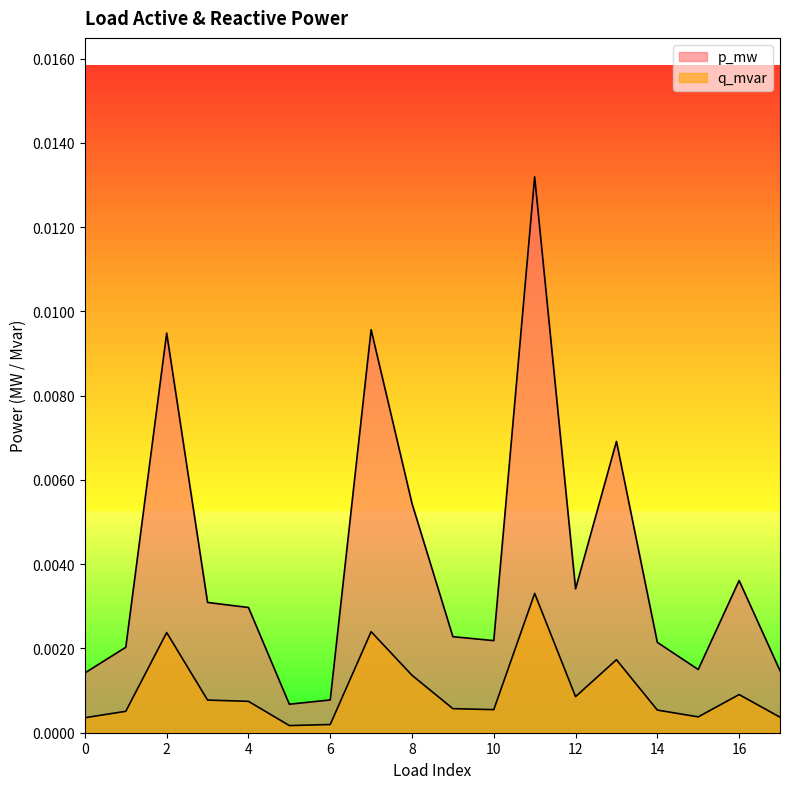

How many interior local valleys does the q_mvar series have?

4